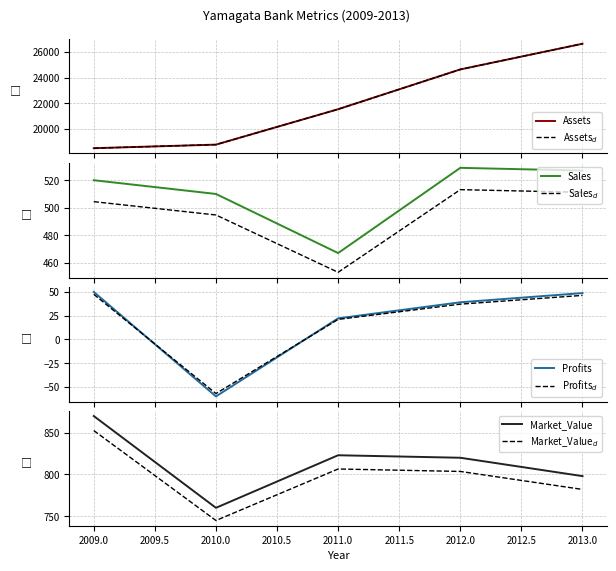

True or false: Profits and Market_Value cross at least once.

False